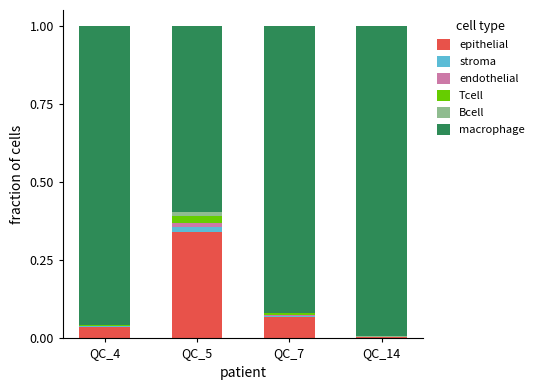

Which category has the highest value in the epithelial series?

QC_5